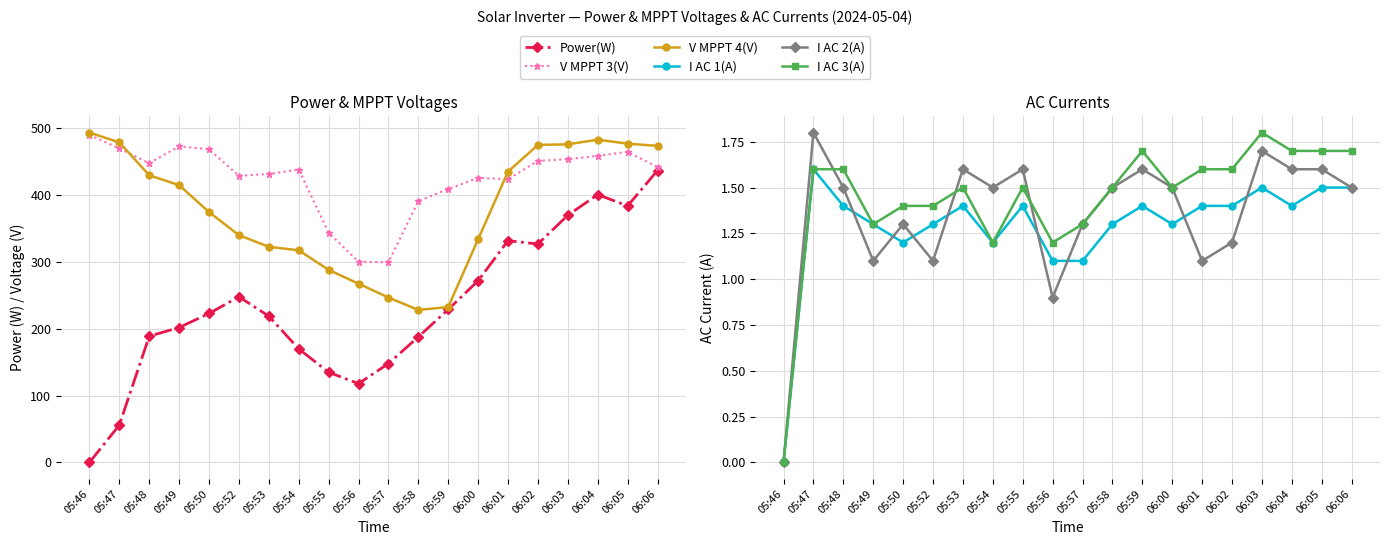

What are all the series names shown in the legend?

Power(W), V MPPT 3(V), V MPPT 4(V), I AC 1(A), I AC 2(A), I AC 3(A)